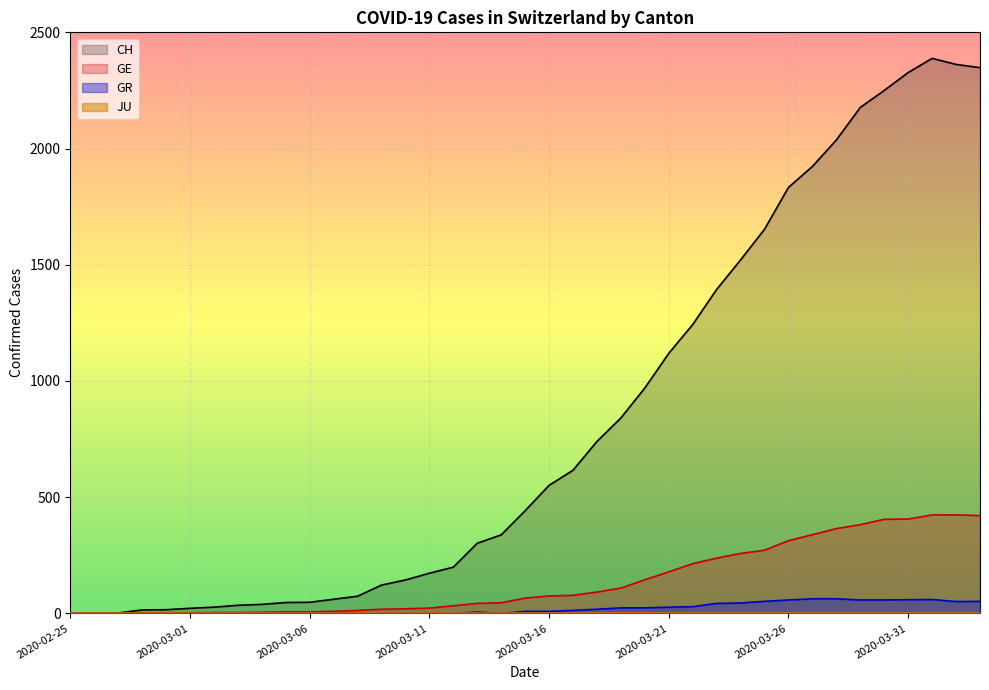

The value of GE at 2020-02-29 is 5. True or false?

False